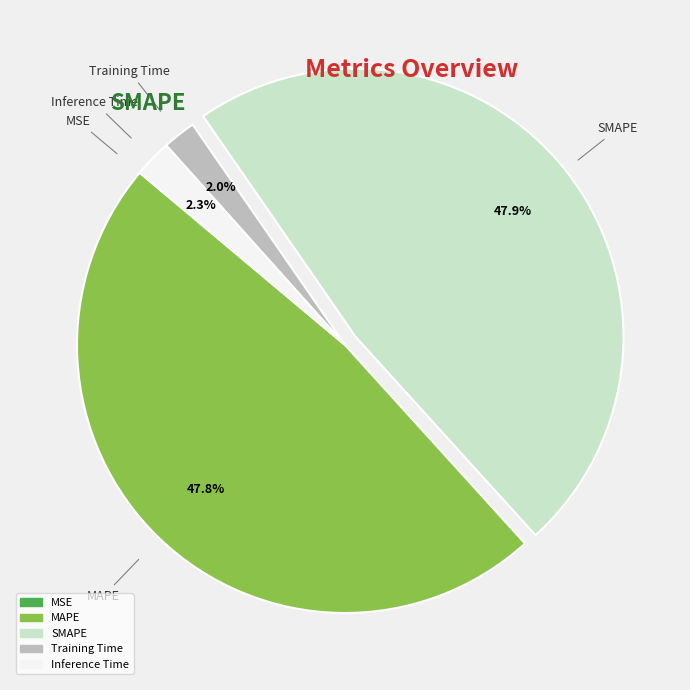

Is there a majority slice in this chart?

No